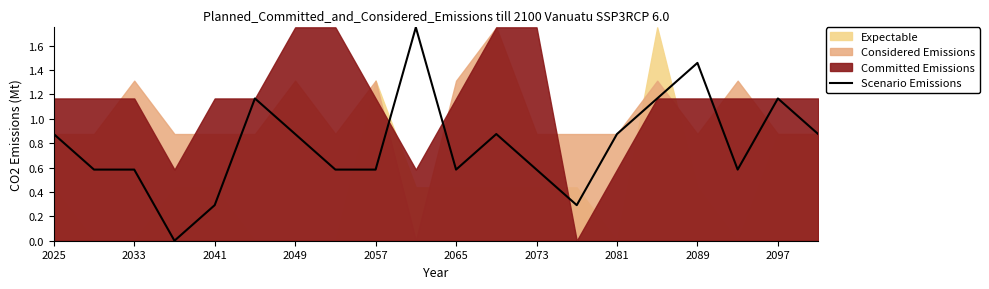

The Scenario Emissions series shows 0.3 at 2025. True or false?

False